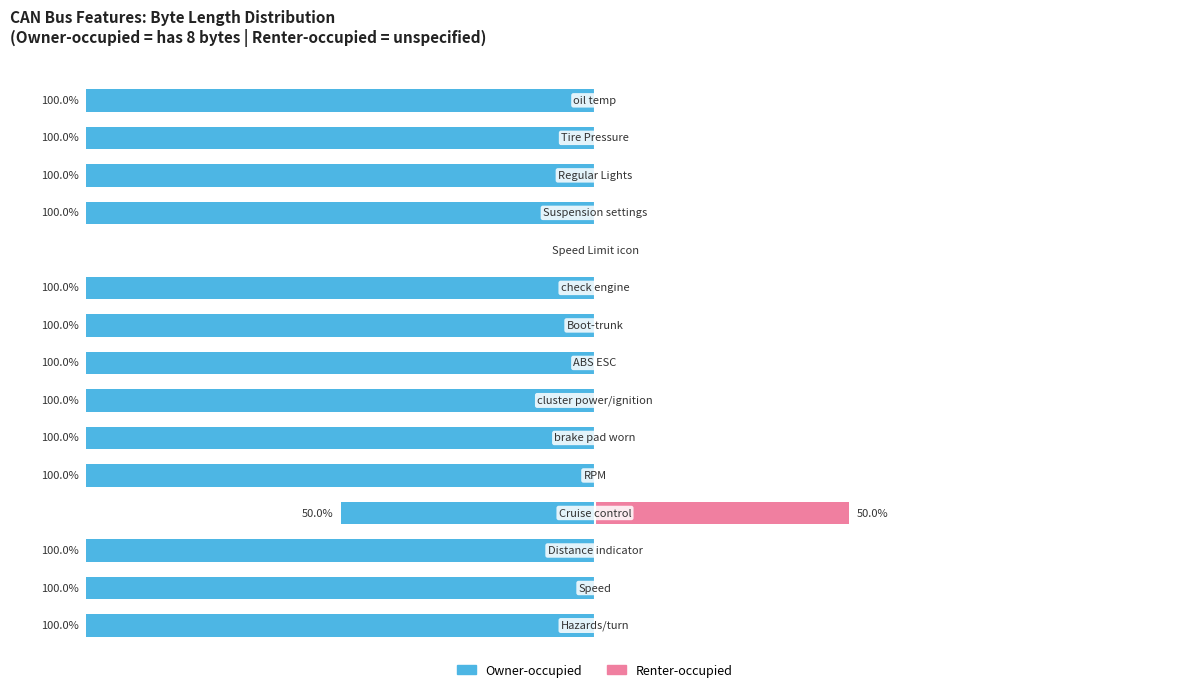

Are the bars grouped side by side (vs. stacked)?

Yes